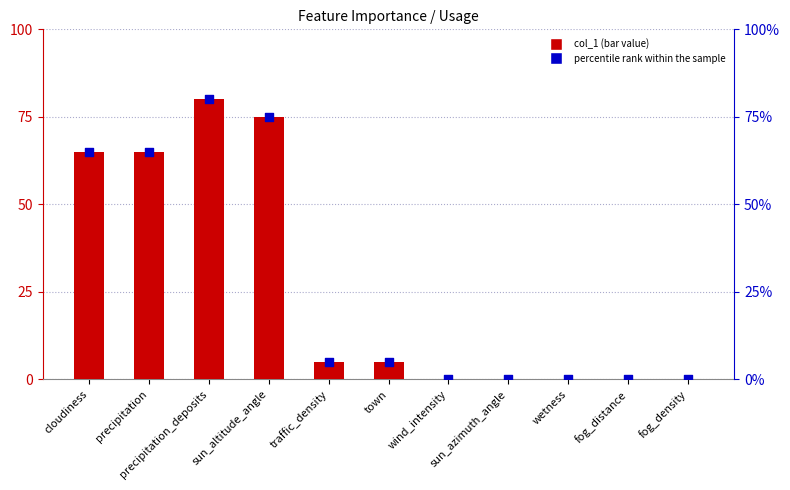

At how many categories does at least one series exceed 78?

1